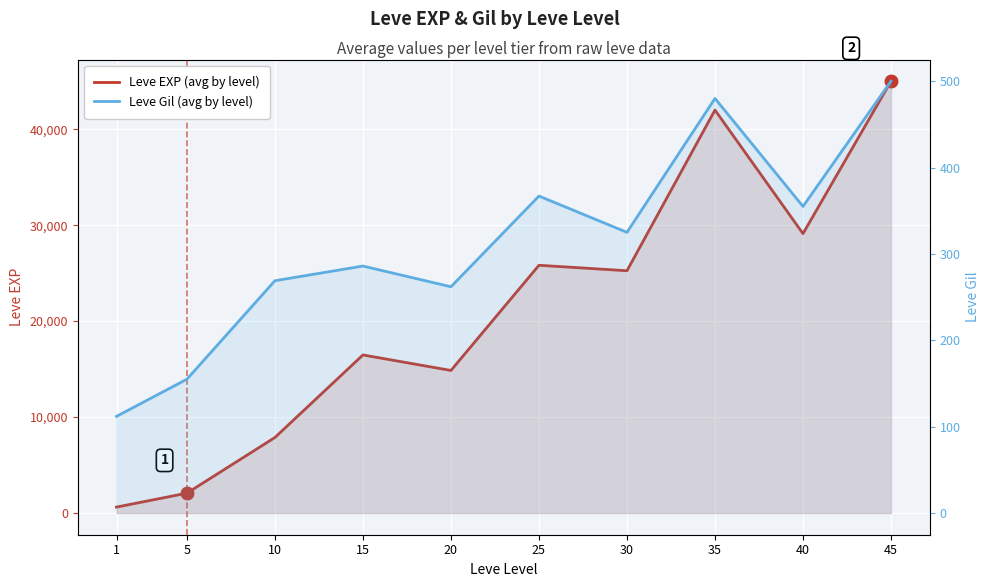

What is the difference between the highest and lowest values at 25?

25453